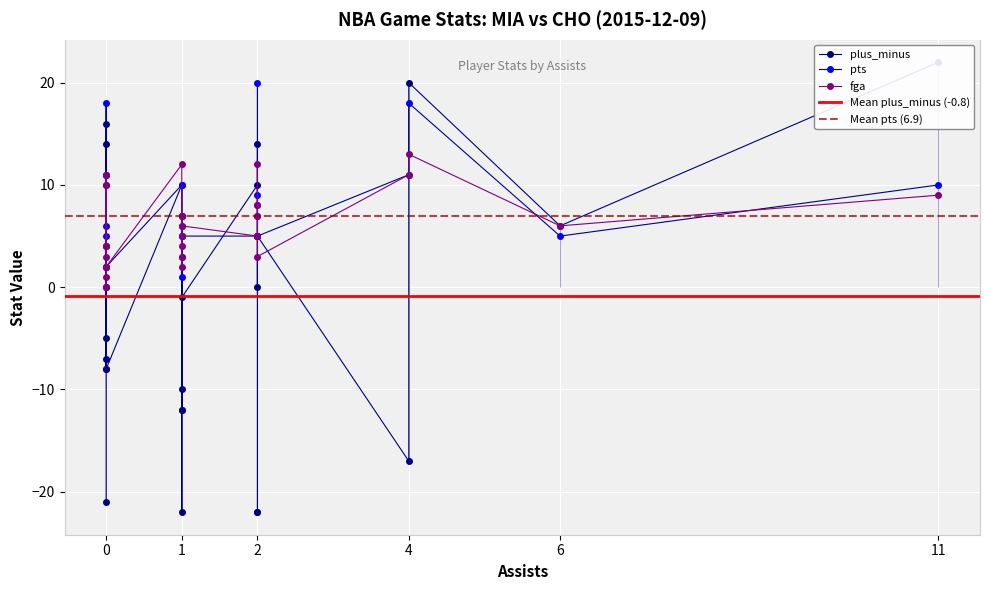

True or false: plus_minus and pts intersect in this chart.

True